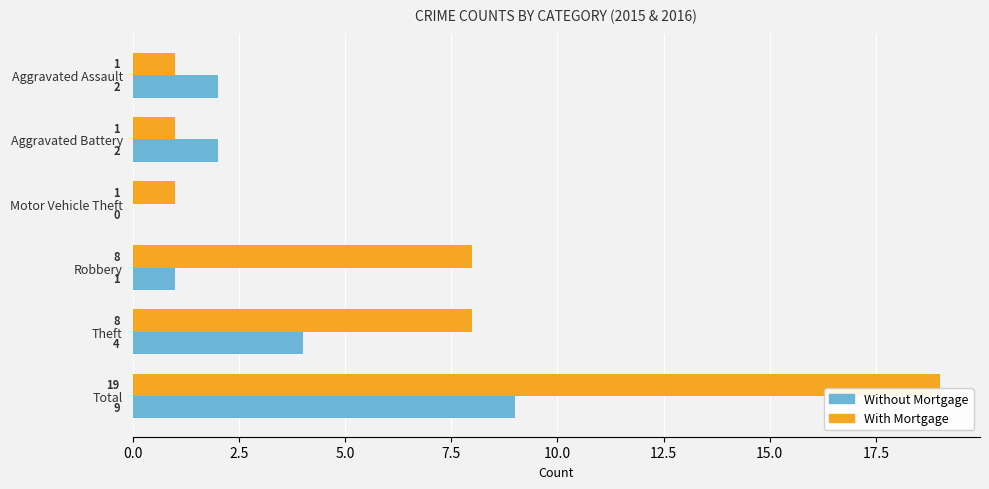

Which series changed the most between Motor Vehicle Theft and Theft?

With Mortgage